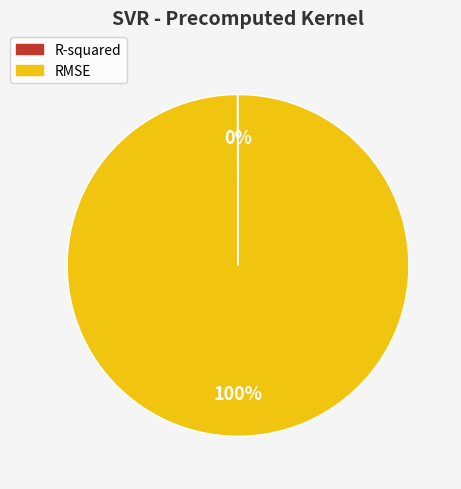

To the nearest percent, what is the difference between the largest and smallest slice percentages?

100%